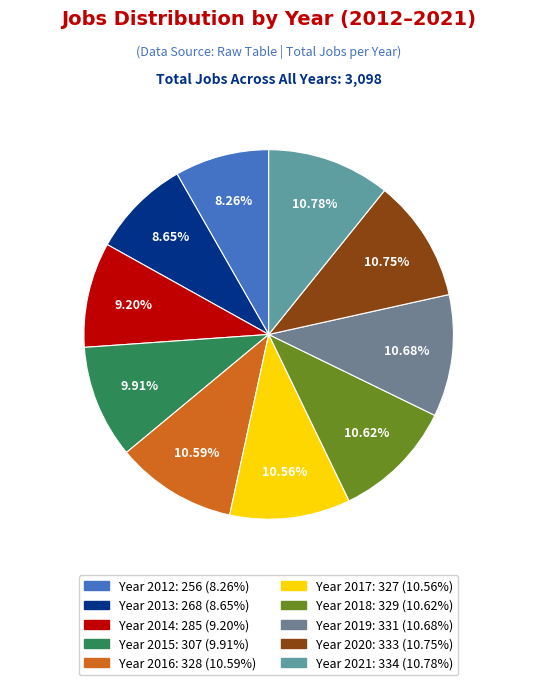

How many segments does this pie chart have?

10